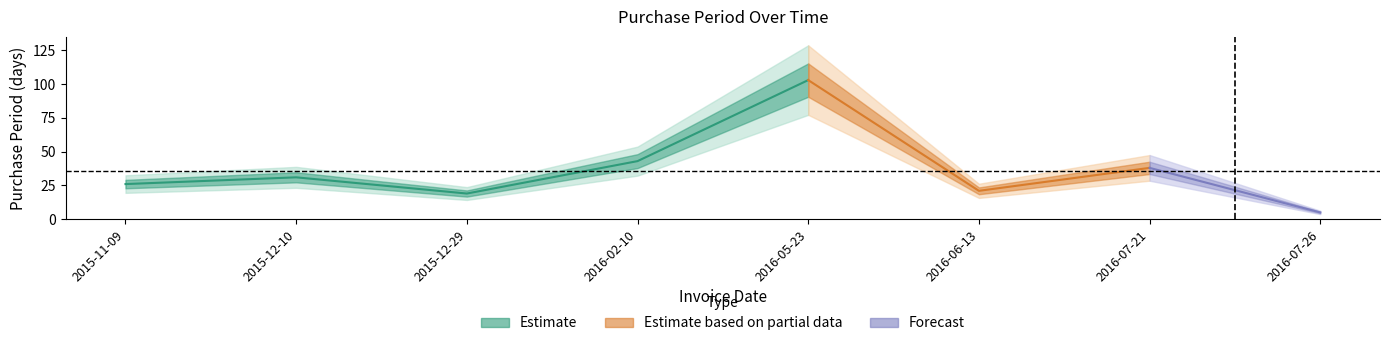

How many values exceed 31?

3